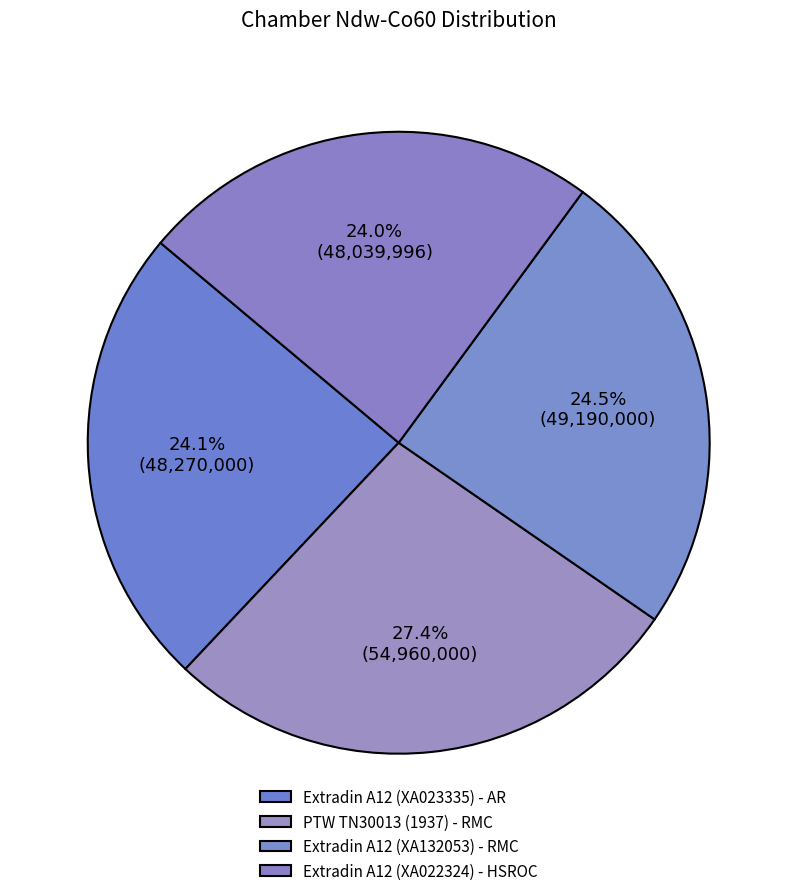

The Extradin A12 (XA022324) - HSROC slice represents 24% of the pie. True or false?

True